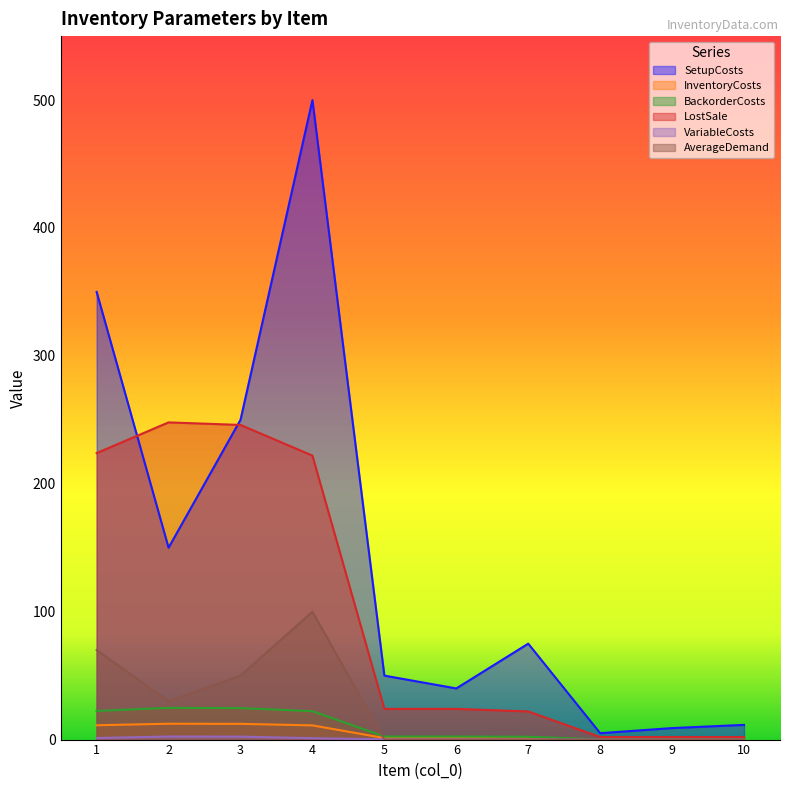

Does the chart display data point markers on the line(s)?

No